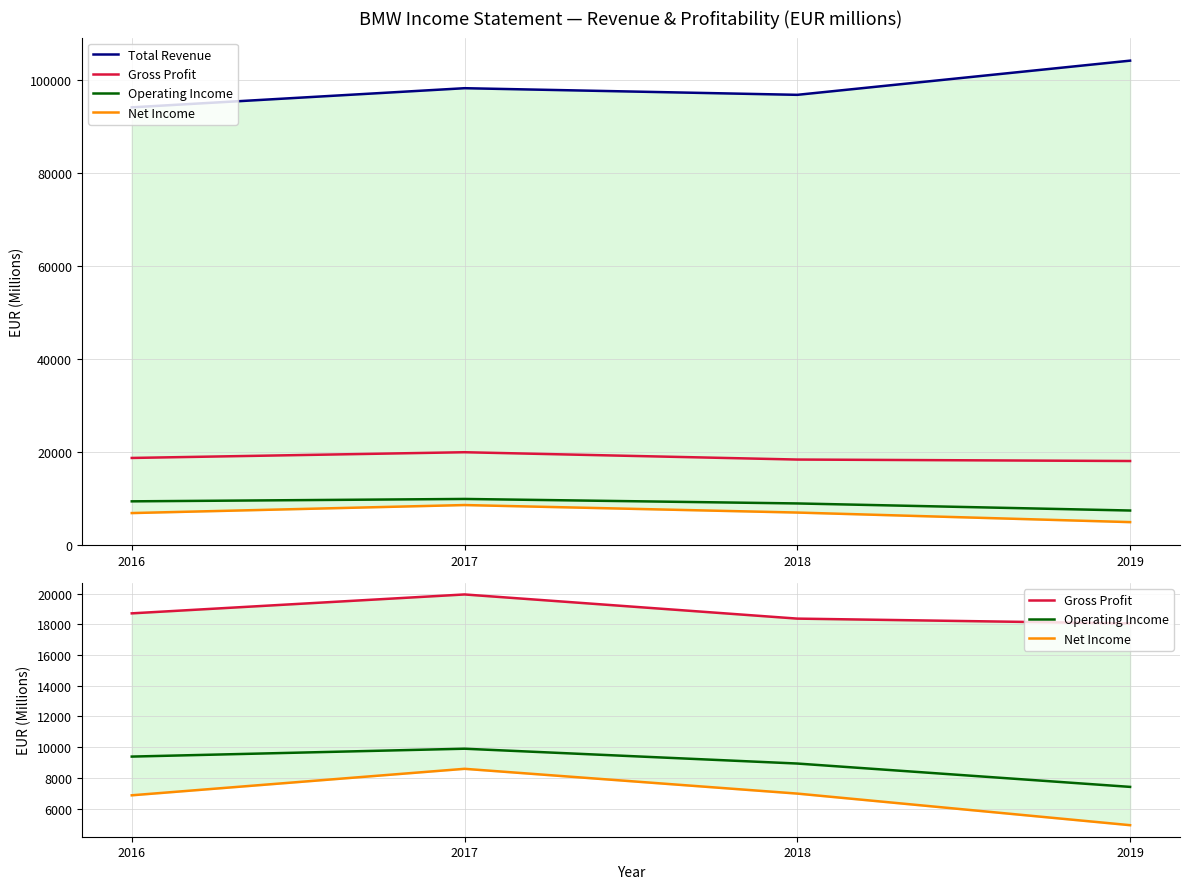

Where is the first local maximum for Total Revenue?

2017